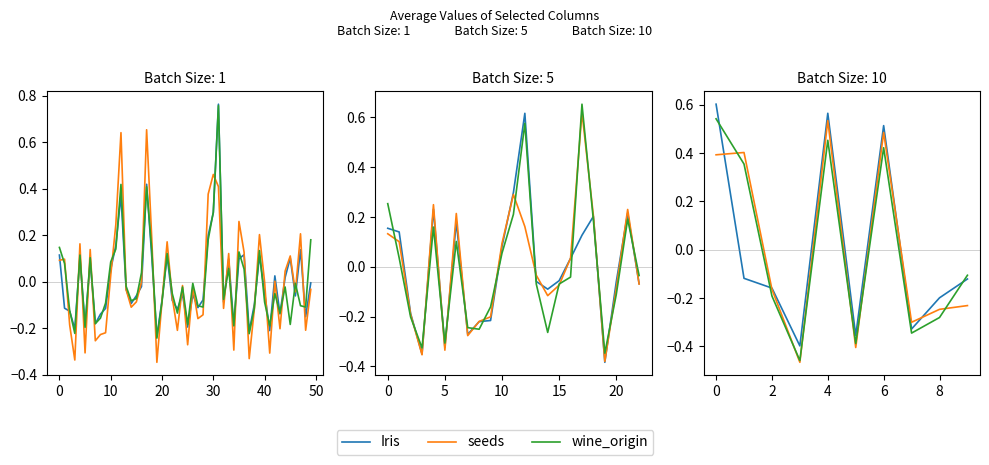

What is the lowest value of the Iris series?

-0.4